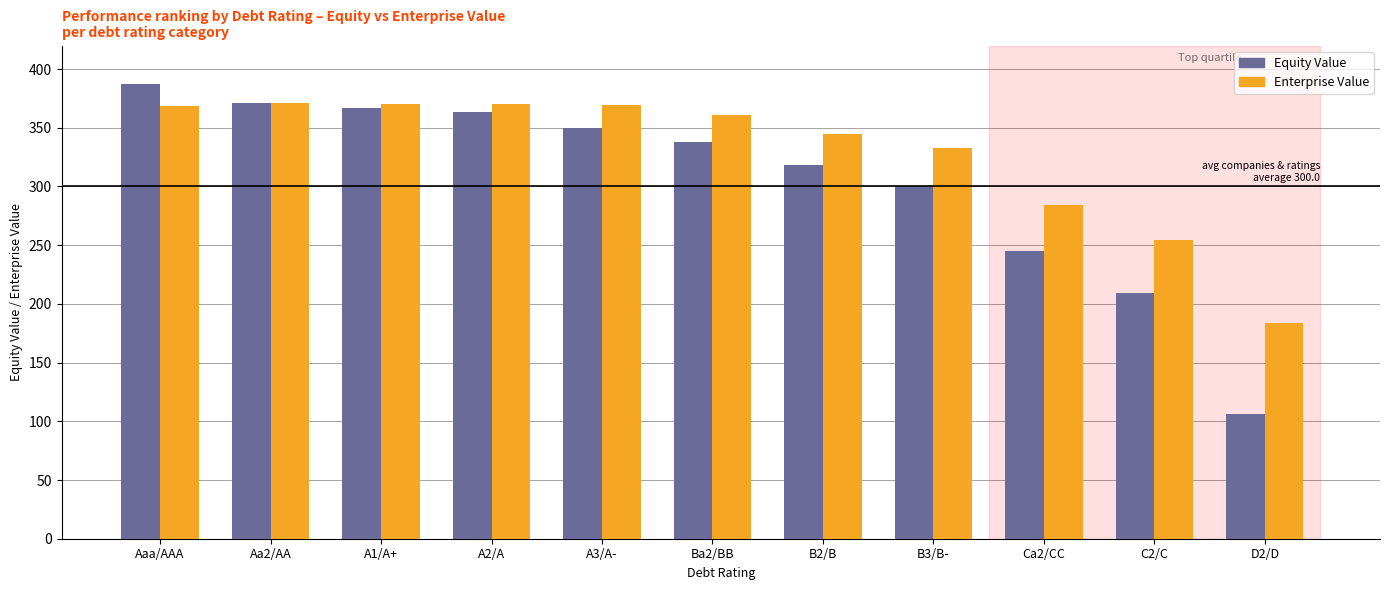

How many groups of bars are there?

11